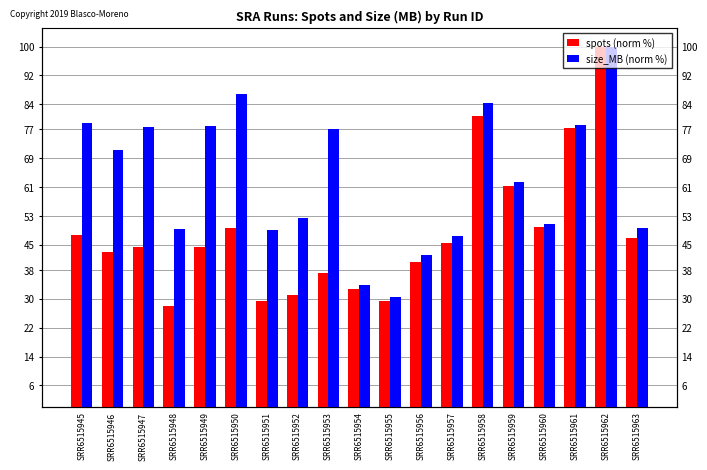

What is the difference between the maximum and minimum values in the size_MB (norm %) series?

69.5